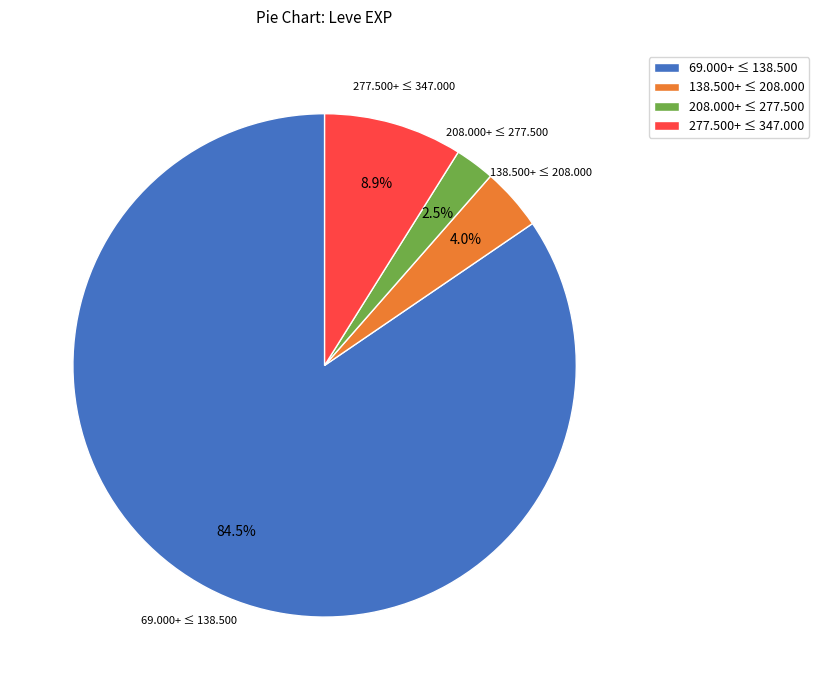

Is there any slice that represents more than half of the pie?

Yes